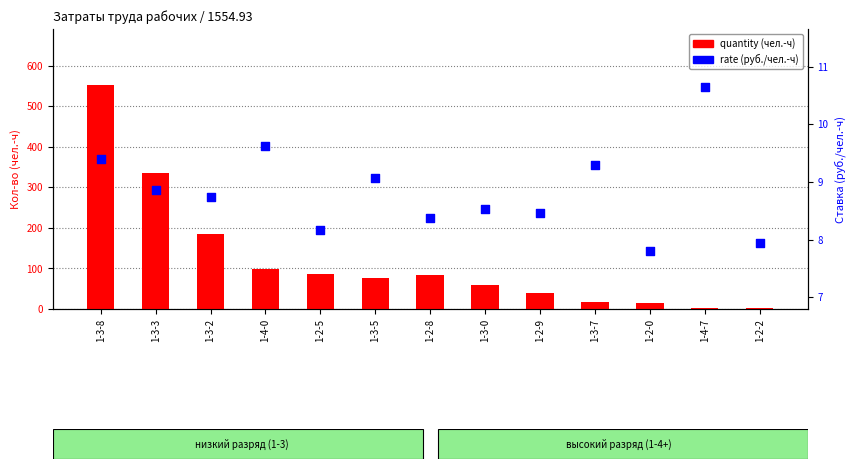

Which series has the largest total across all categories?

quantity (чел.-ч)